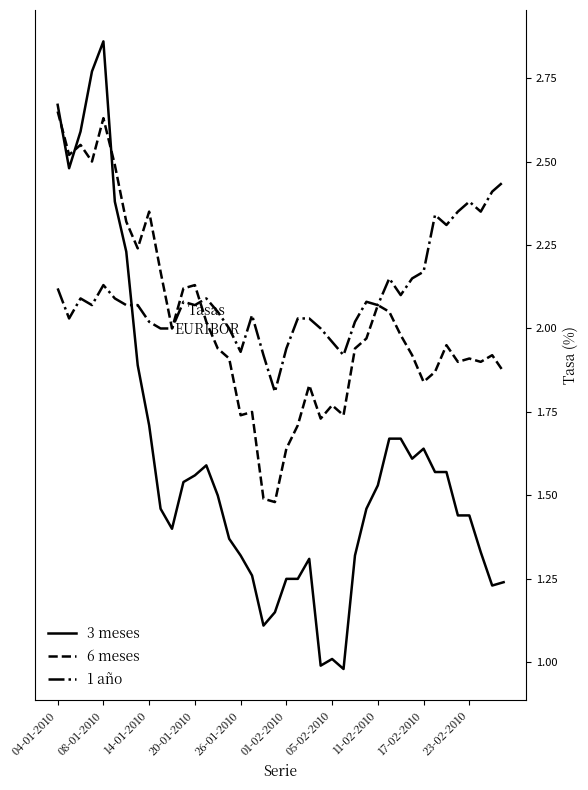

Rank the series by their average value, from highest to lowest.

1 año, 6 meses, 3 meses